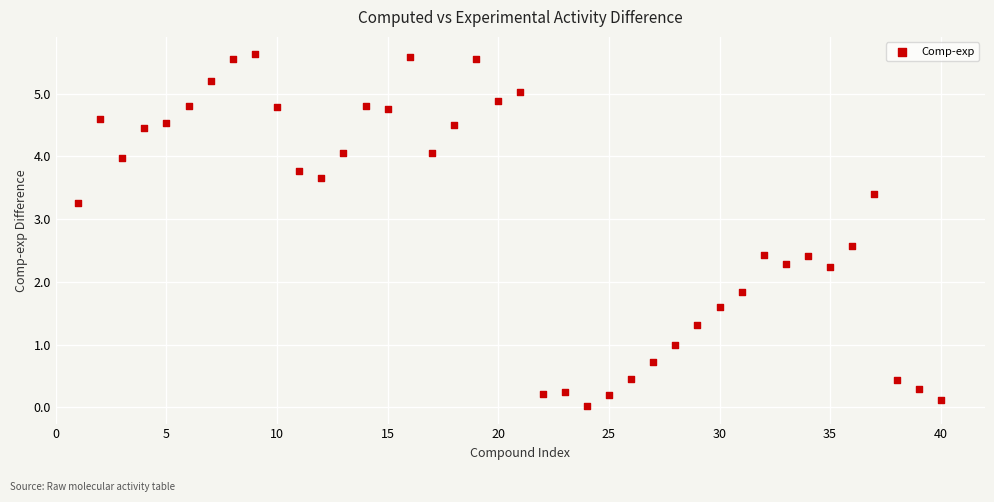

What Y value in the scatter plot is closest to 2?

1.8